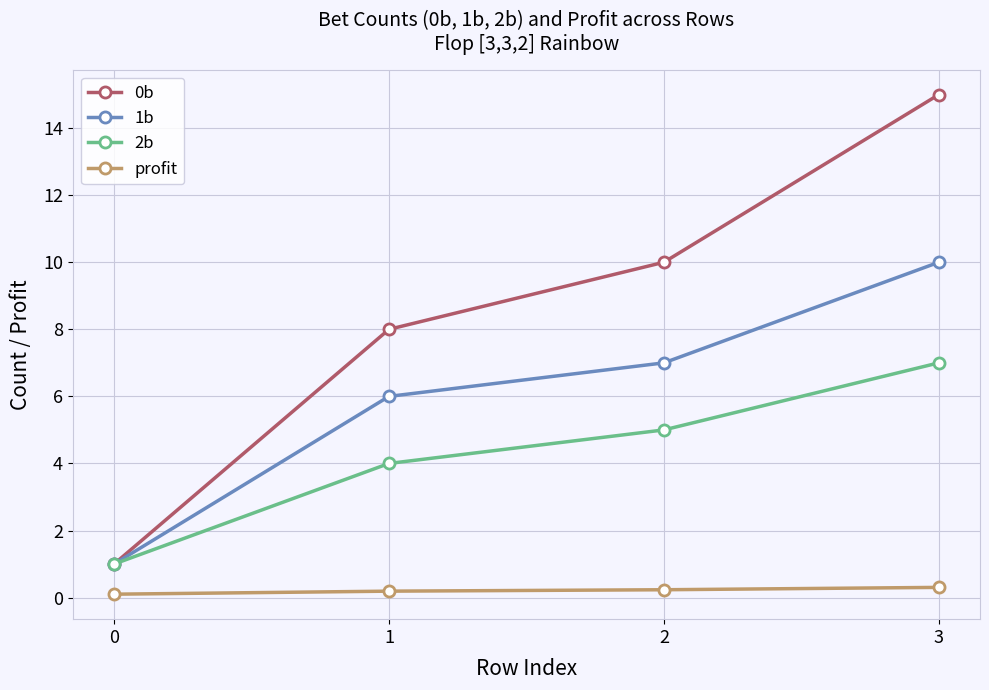

What is the difference between the second highest and second lowest values in the 2b series?

1.0